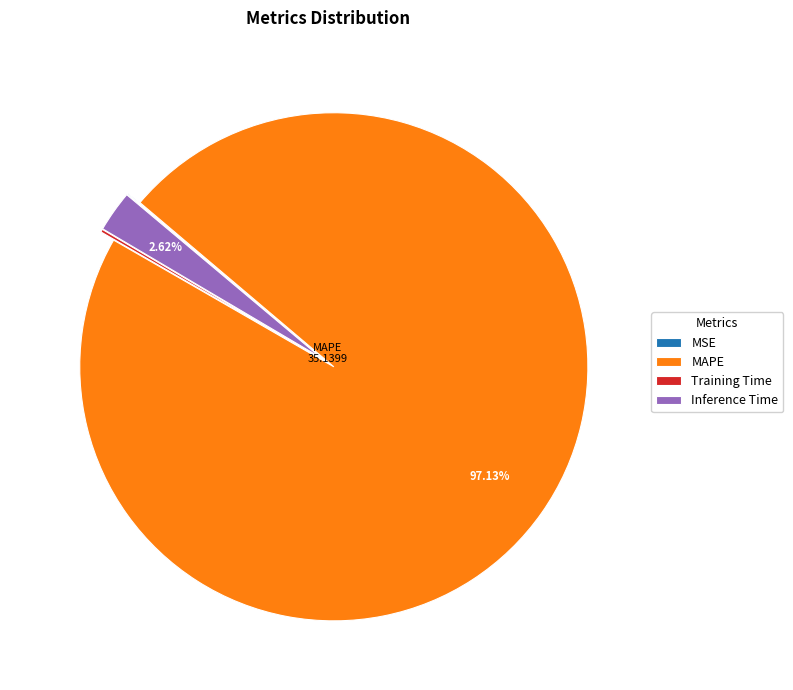

What is the largest slice in the pie chart?

MAPE